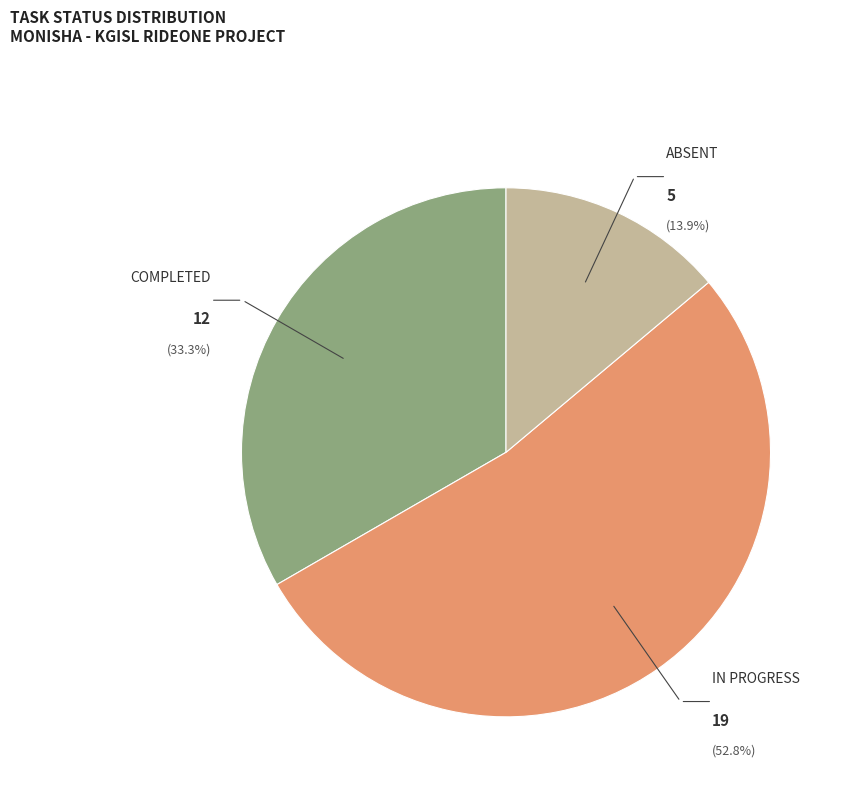

Count the number of slices in the pie.

3